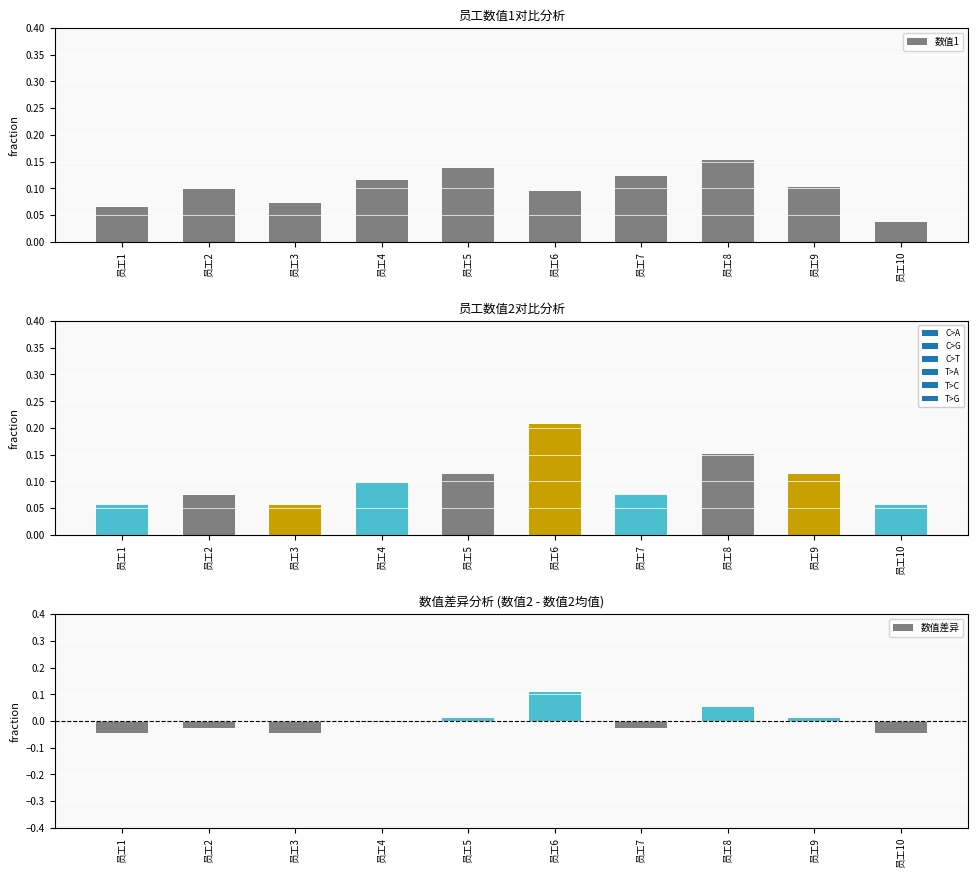

List the labels in order of 数值1 value, smallest first.

员工10, 员工1, 员工3, 员工6, 员工2, 员工9, 员工4, 员工7, 员工5, 员工8